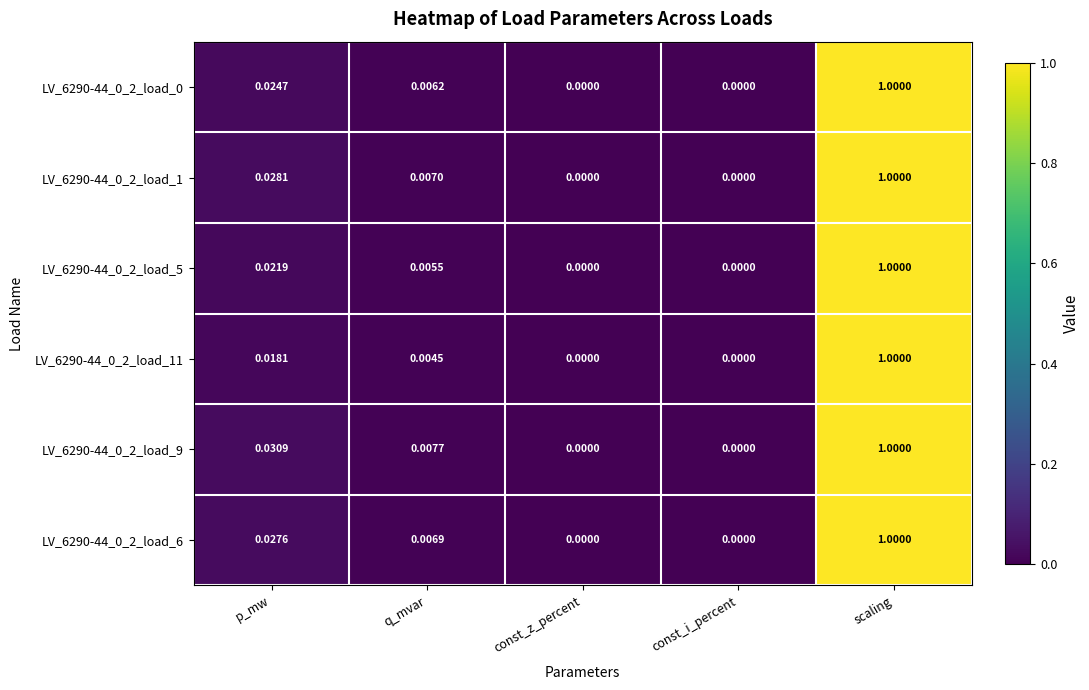

Which category has the highest value in the LV_6290-44_0_2_load_5 series?

scaling